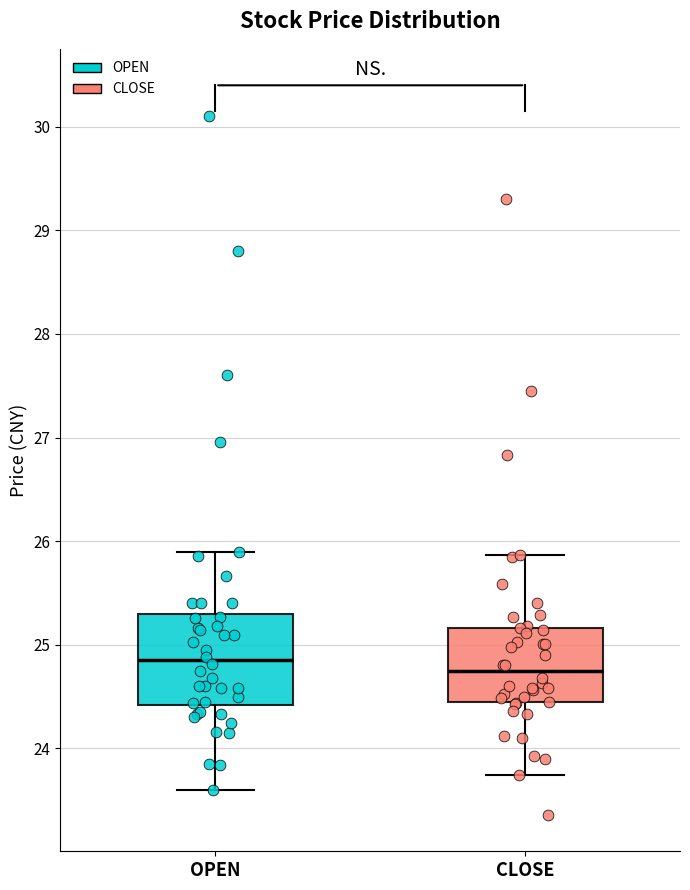

Reading left to right, read every box against the y-axis: the position of its median line, the range the box covers, and the ends of its whiskers. The values are not printed on the chart, so give them approximately, as read against the axis.

OPEN: median 24.9, box 24.4 to 25.3, whiskers 23.6 to 25.9
CLOSE: median 24.7, box 24.4 to 25.2, whiskers 23.7 to 25.9